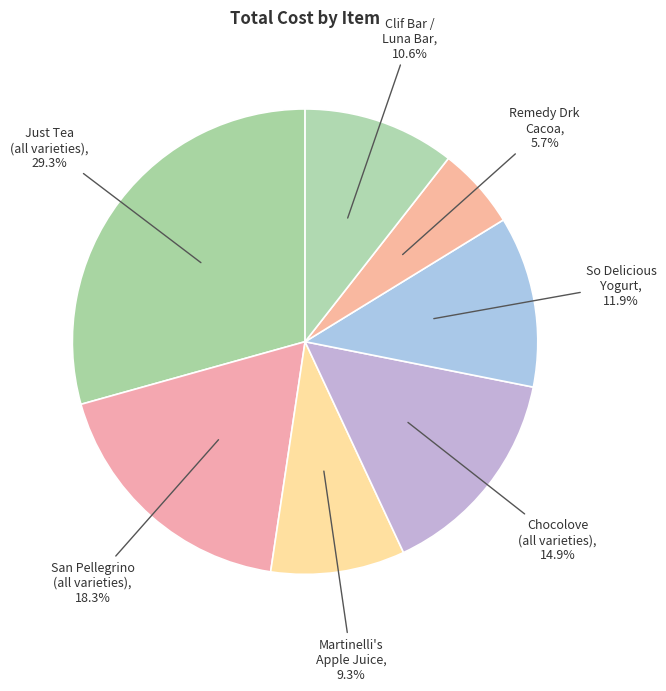

Rank the categories by value from highest to lowest.

Just Tea (all varieties), San Pellegrino (all varieties), Chocolove (all varieties), So Delicious Yogurt, Clif Bar / Luna Bar, Martinelli's Apple Juice, Remedy Drk Cacoa